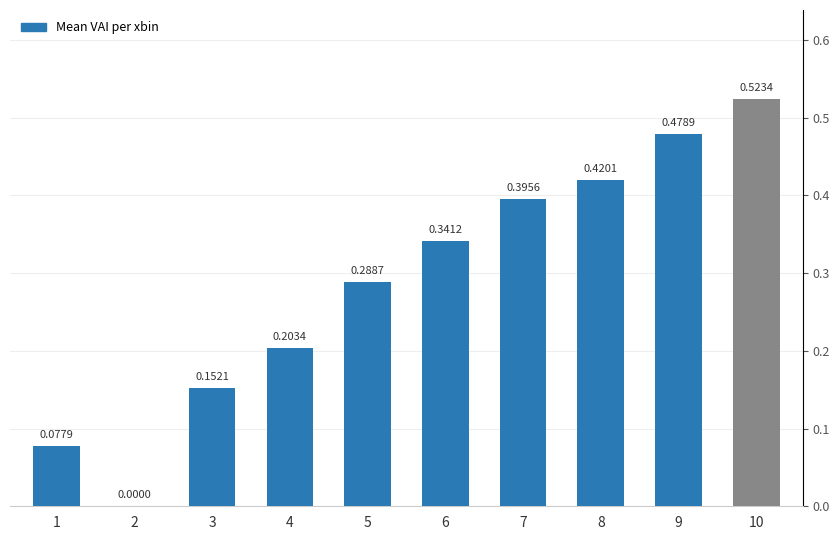

Count the number of values greater than 0.

9